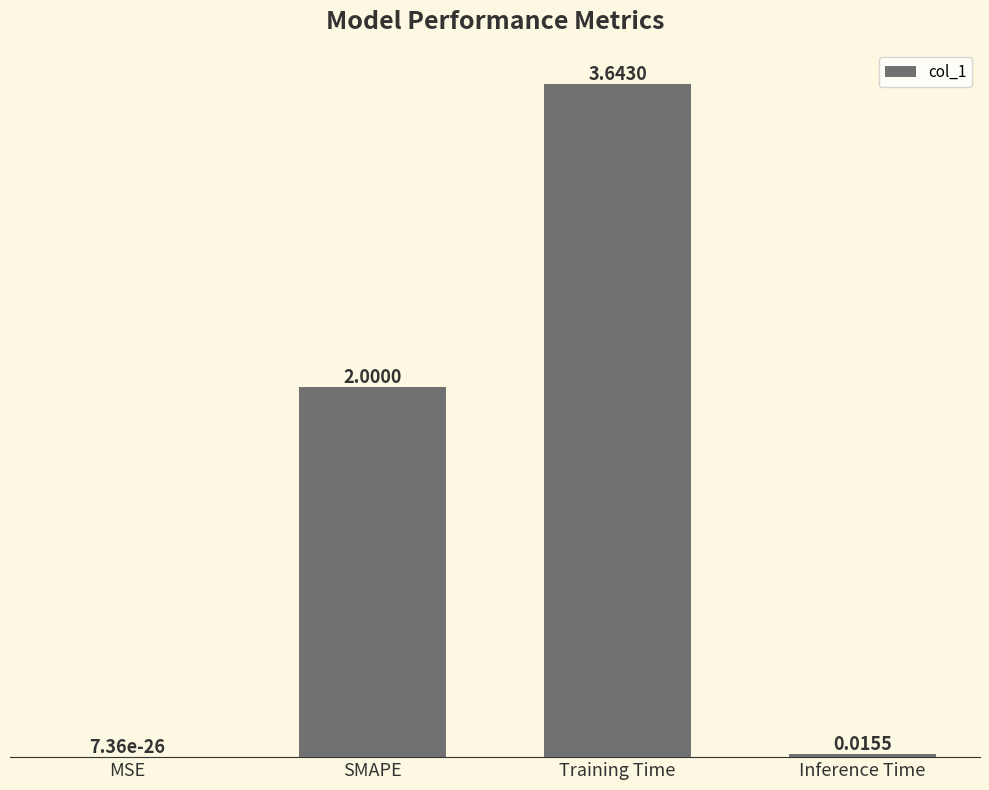

Count the number of categories in the chart.

4